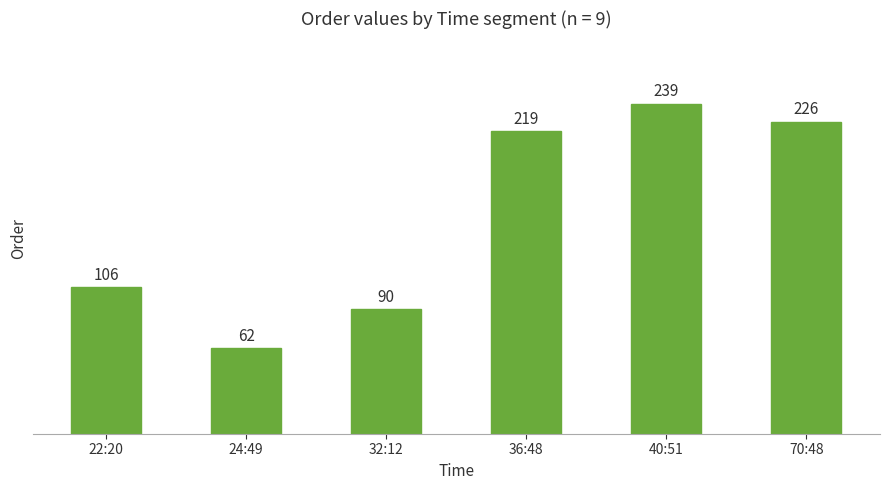

What position from the right is 70:48?

1